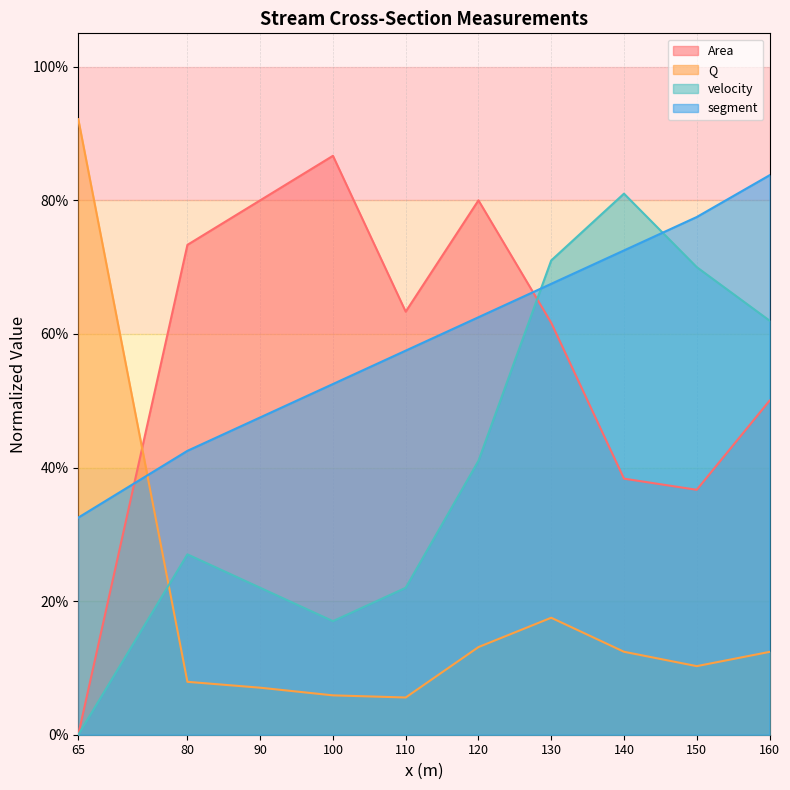

Which series has the largest range (max minus min)?

Area